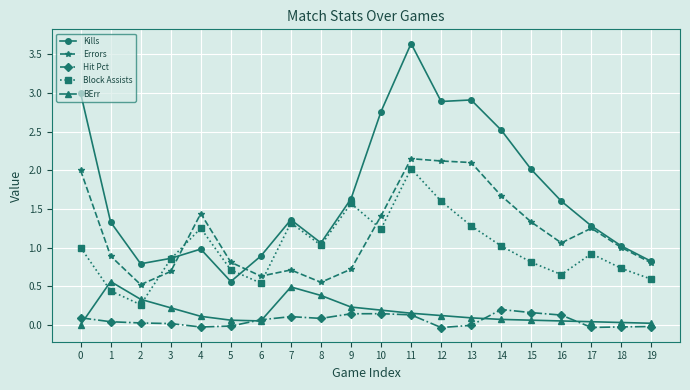

The Kills series shows 3.9 at 13. True or false?

False